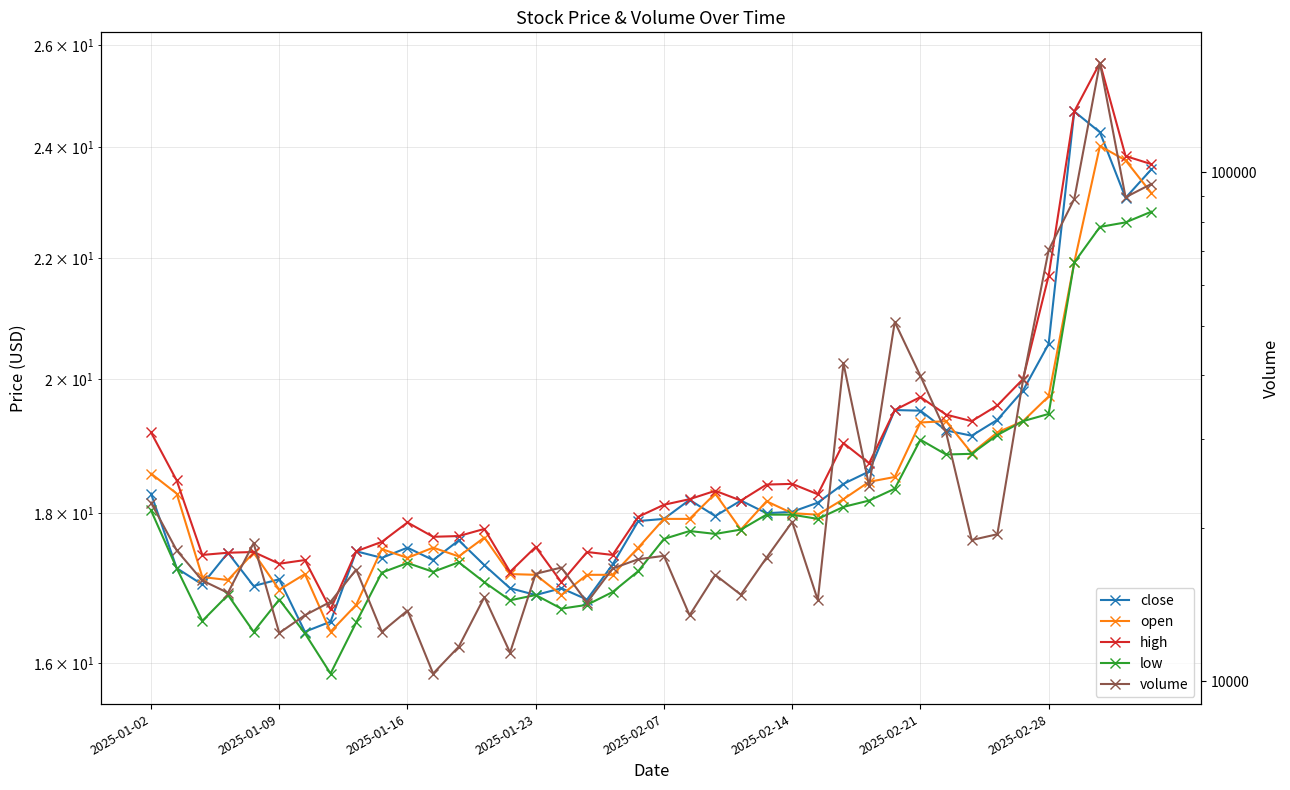

The value of open at 36 is 21.9. True or false?

True